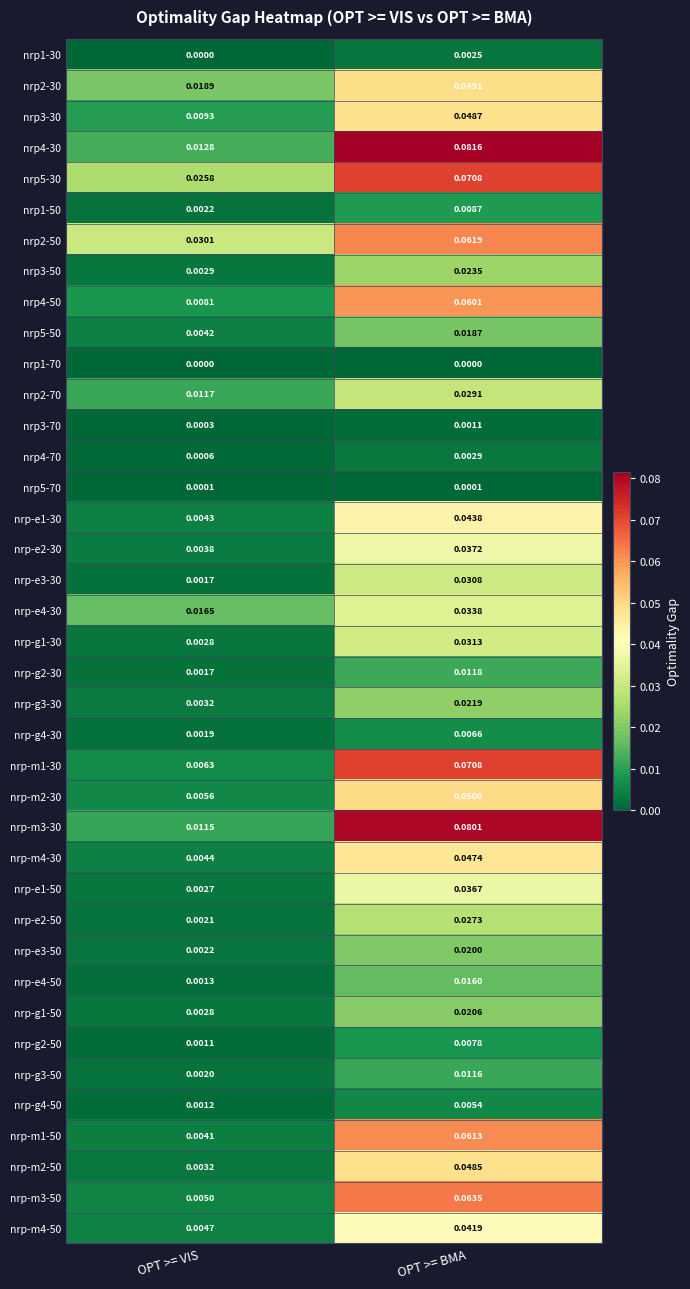

Is the value of nrp-g3-30 at OPT >= VIS greater than the value of nrp-g2-50 at OPT >= BMA?

No